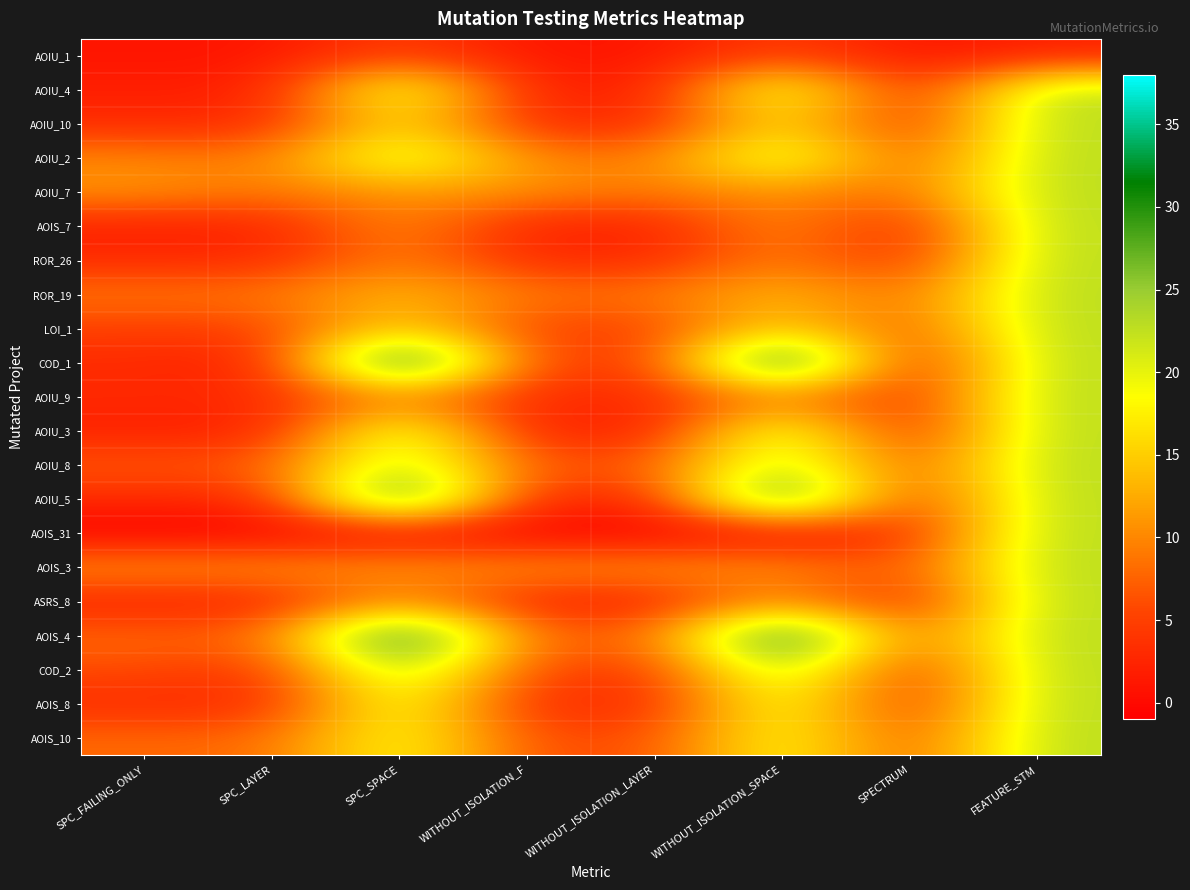

At SPC_FAILING_ONLY, list the series in order from largest to smallest.

AOIU_7, AOIS_3, AOIU_2, ROR_19, AOIS_4, AOIS_10, AOIU_8, COD_2, LOI_1, AOIU_10, ROR_26, COD_1, AOIU_9, AOIU_5, AOIS_8, AOIU_4, AOIS_7, AOIU_3, ASRS_8, AOIU_1, AOIS_31